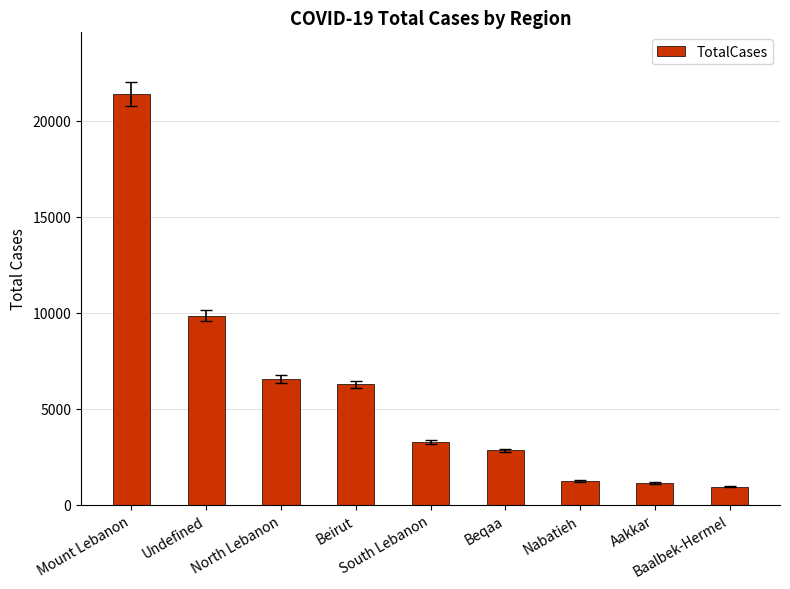

What is the difference between the maximum and minimum values?

20456